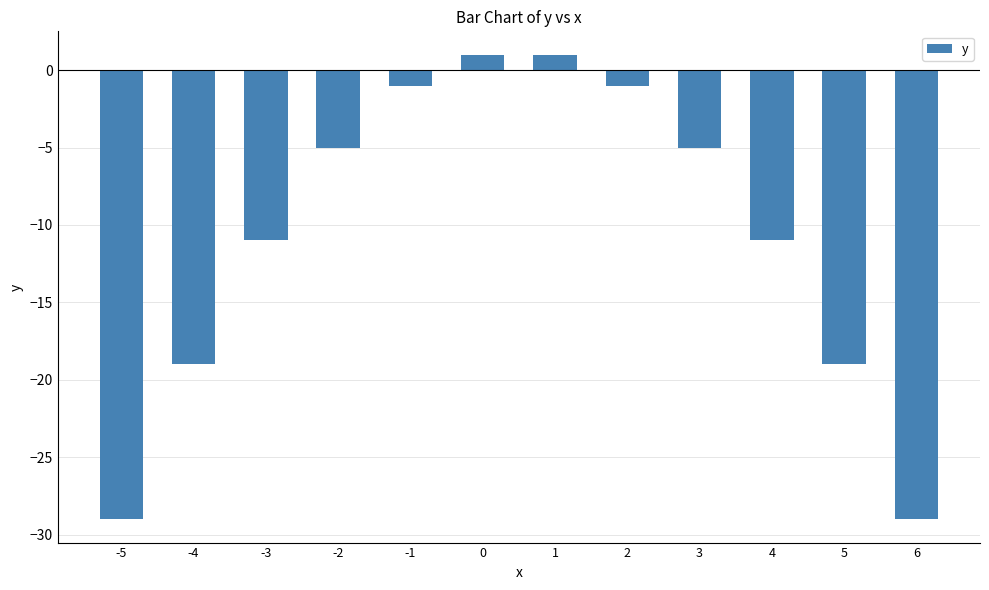

How many series are shown in this chart?

1